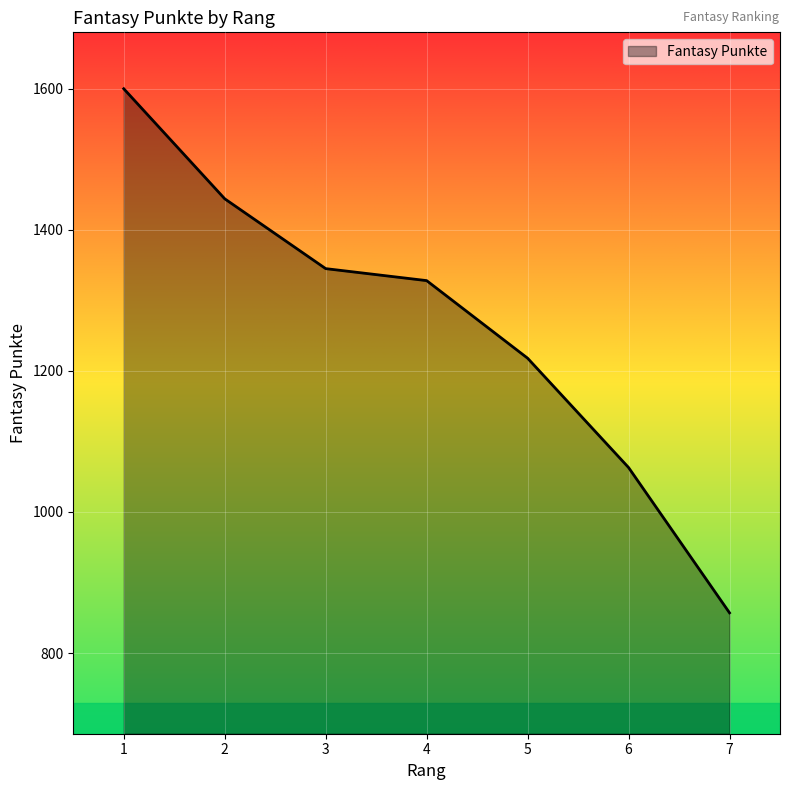

Rank the categories by value from lowest to highest.

7, 6, 5, 4, 3, 2, 1